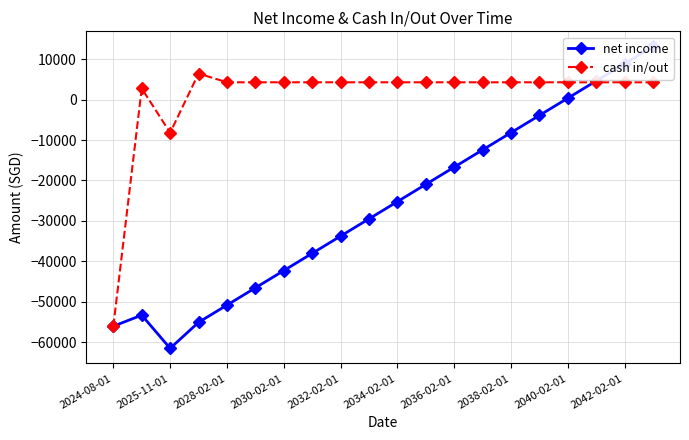

At which label does cash in/out reach its minimum?

2024-08-01